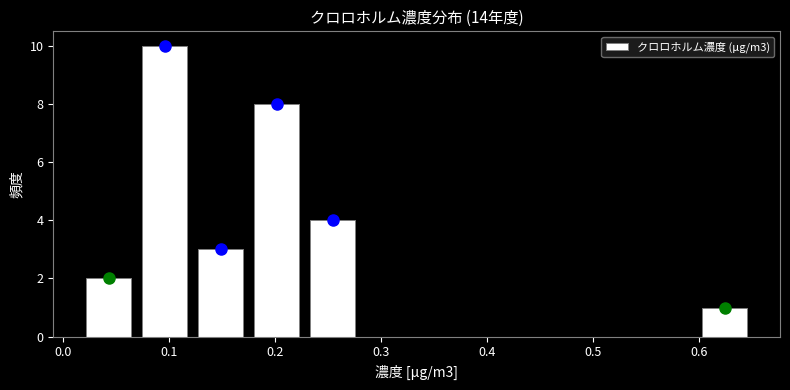

What is the height of the bar covering 0.02 to 0.07 on the x-axis? Neither the bar edges nor the heights are printed on the chart, so give them approximately, as read against the axes.

2